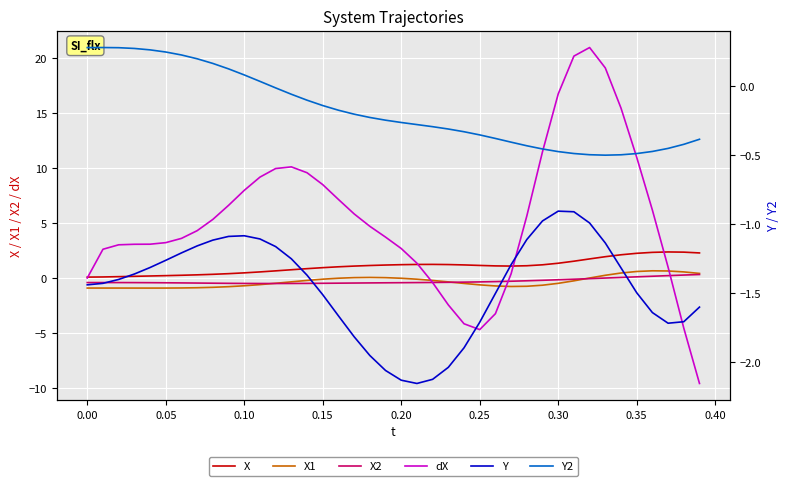

Which series ends up on top after the final intersection of dX and X1?

X1